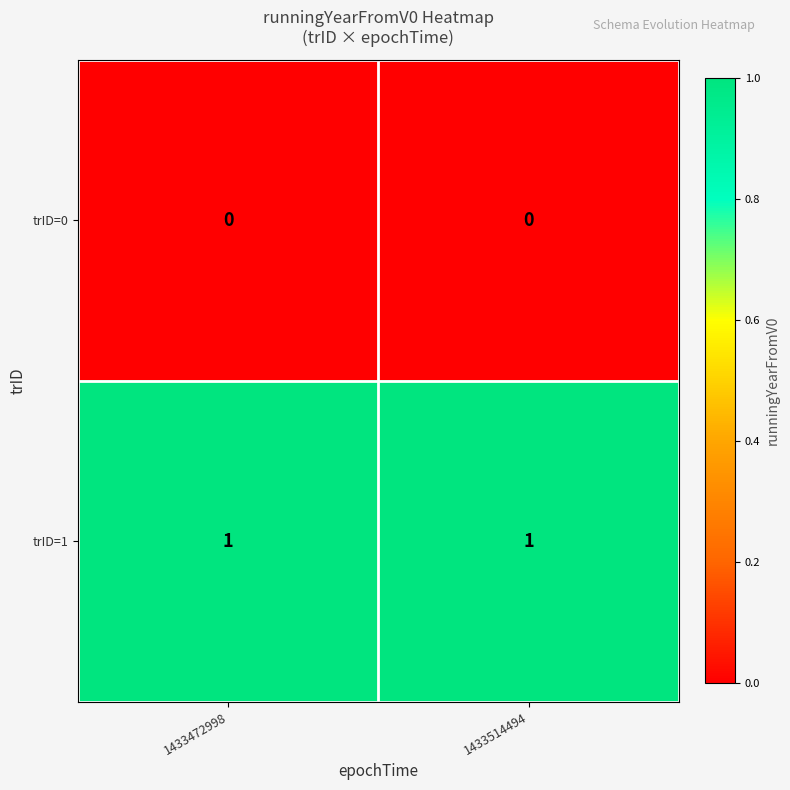

Rank the series by their average value, from lowest to highest.

trID=0, trID=1